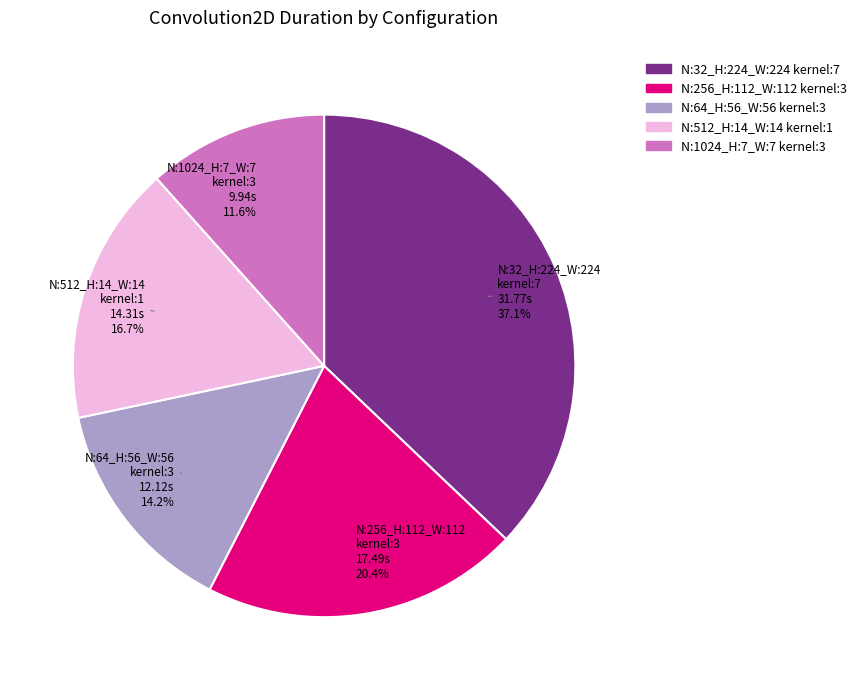

What is the ratio of the value at N:512_H:14_W:14 kernel:1 to the value at N:64_H:56_W:56 kernel:3?

1.2